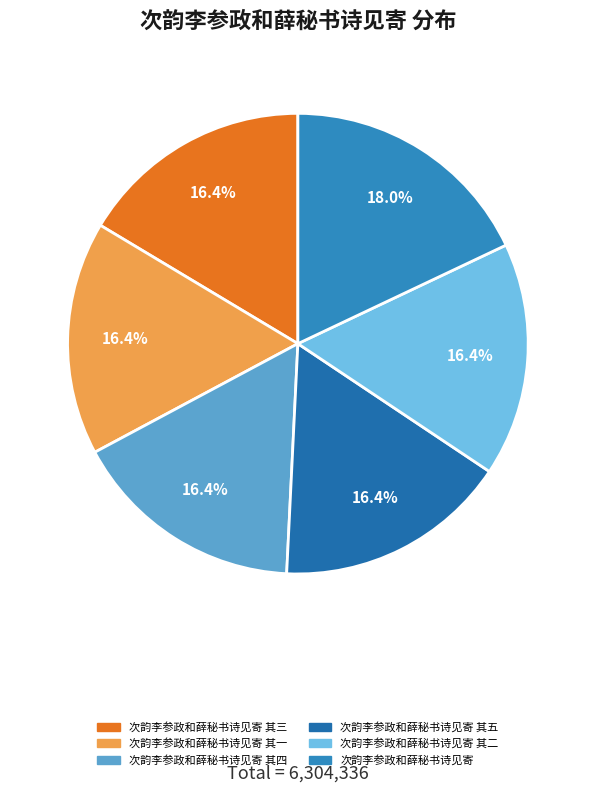

Approximately how many times larger is the value at 次韵李参政和薛秘书诗见寄 其二 compared to 次韵李参政和薛秘书诗见寄 其四?

1.0